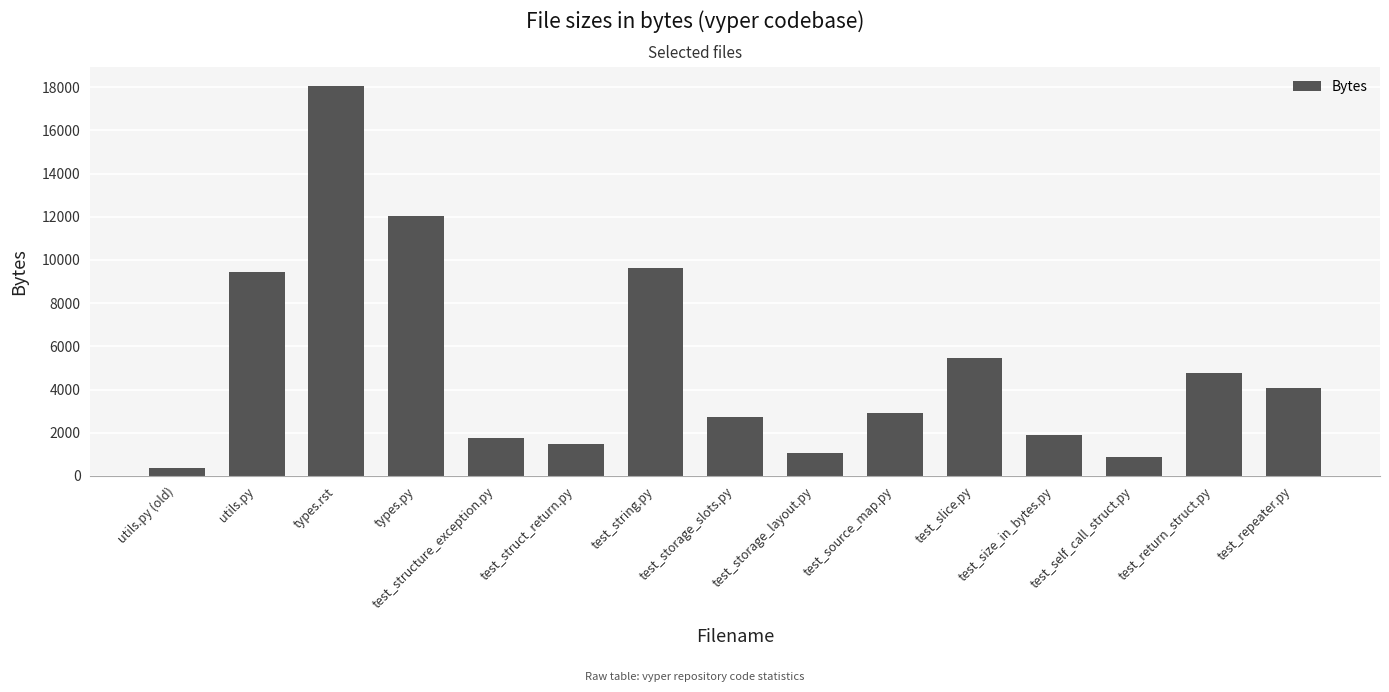

Is it true that the value at test_storage_layout.py is 1654?

False